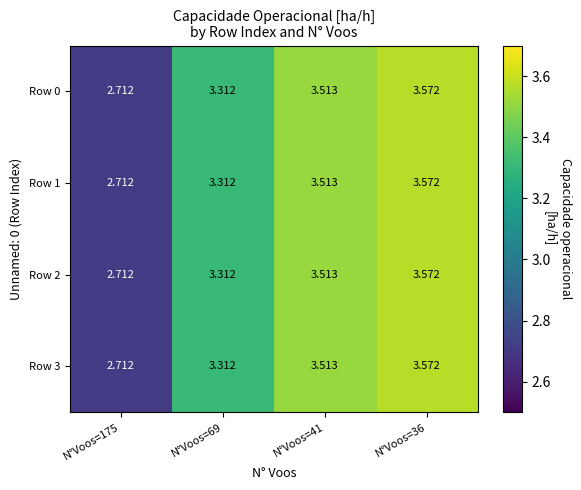

Is the value of Row 2 at N°Voos=175 greater than the value of Row 1 at N°Voos=41?

No